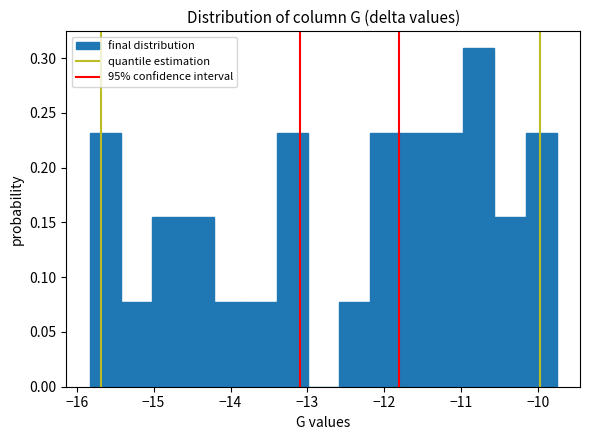

Reading left to right, list every bar in this chart as the range it spans on the x-axis followed by its height. Neither the bar edges nor the heights are printed on the chart, so give them approximately, as read against the axes.

-15.8 to -15.4: 0.230
-15.4 to -15.0: 0.075
-15.0 to -14.6: 0.155
-14.6 to -14.2: 0.155
-14.2 to -13.8: 0.075
-13.8 to -13.4: 0.075
-13.4 to -13.0: 0.230
-13.0 to -12.6: 0
-12.6 to -12.2: 0.075
-12.2 to -11.8: 0.230
-11.8 to -11.4: 0.230
-11.4 to -11.0: 0.230
-11.0 to -10.6: 0.310
-10.6 to -10.2: 0.155
-10.2 to -9.8: 0.230